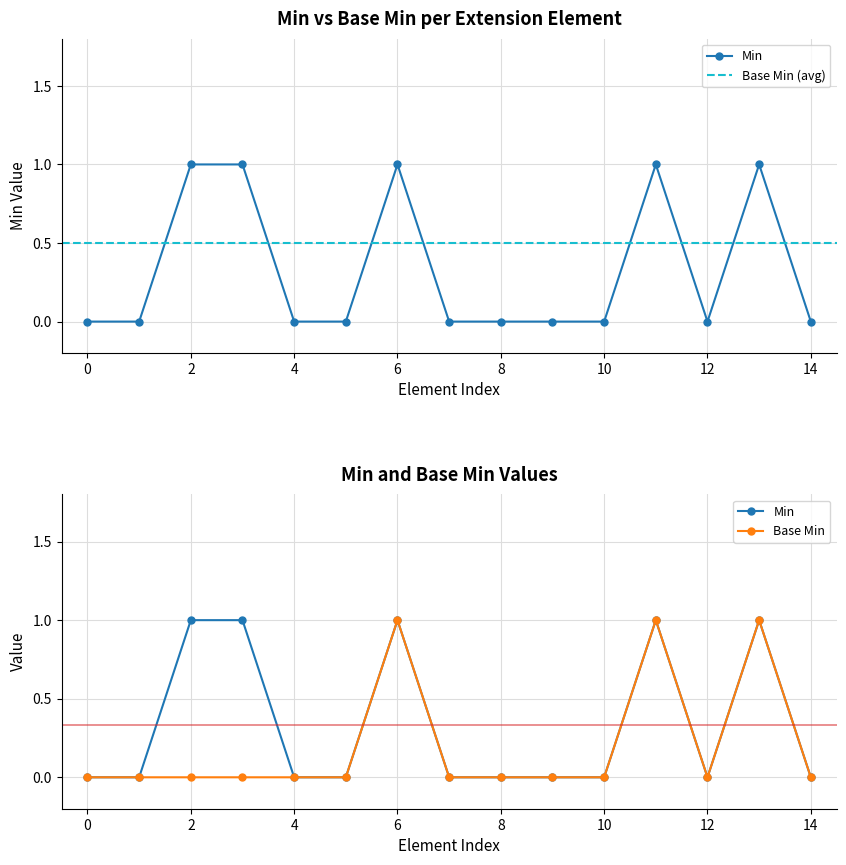

True or false: Min and Base Min cross at least once.

False